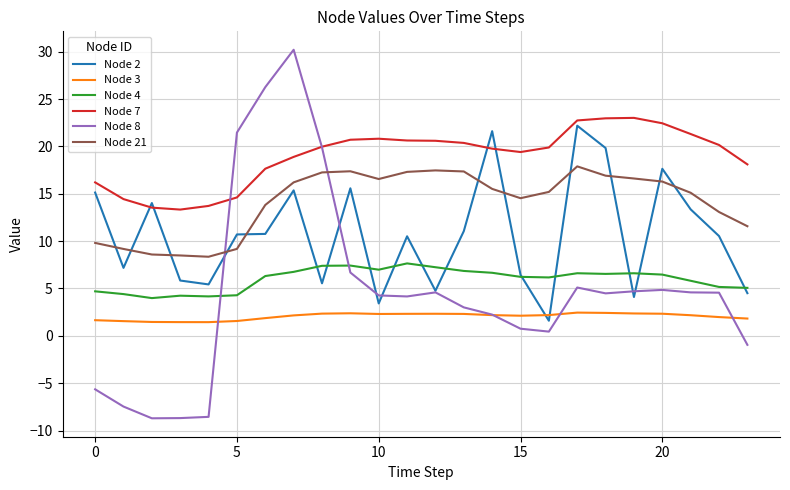

Which series has the largest total across all categories?

Node 7